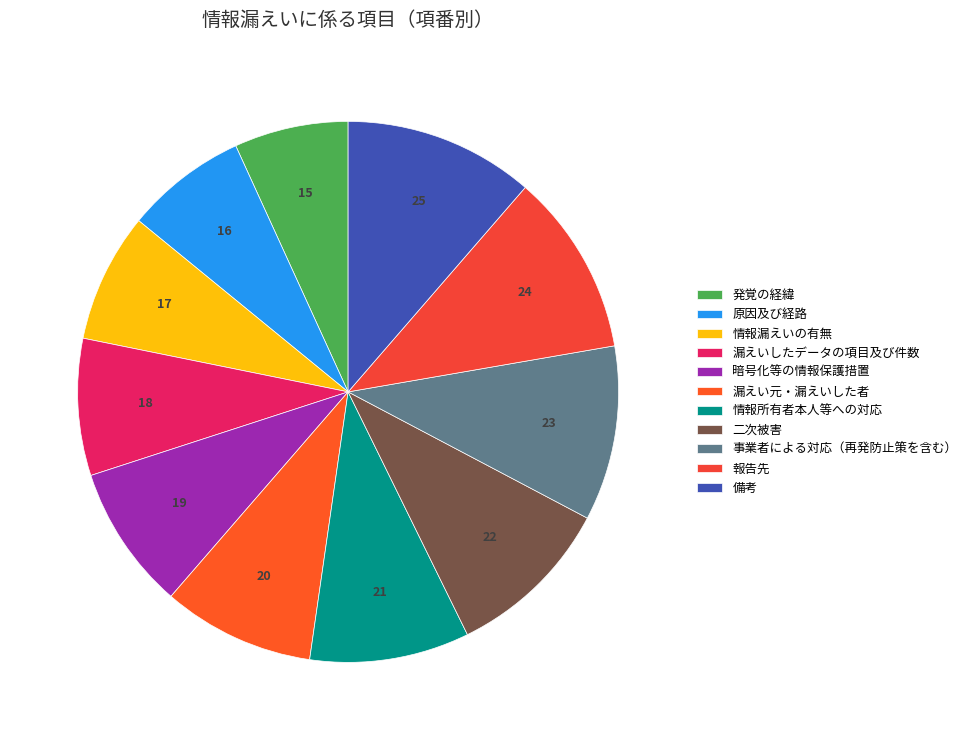

How many segments does this pie chart have?

11